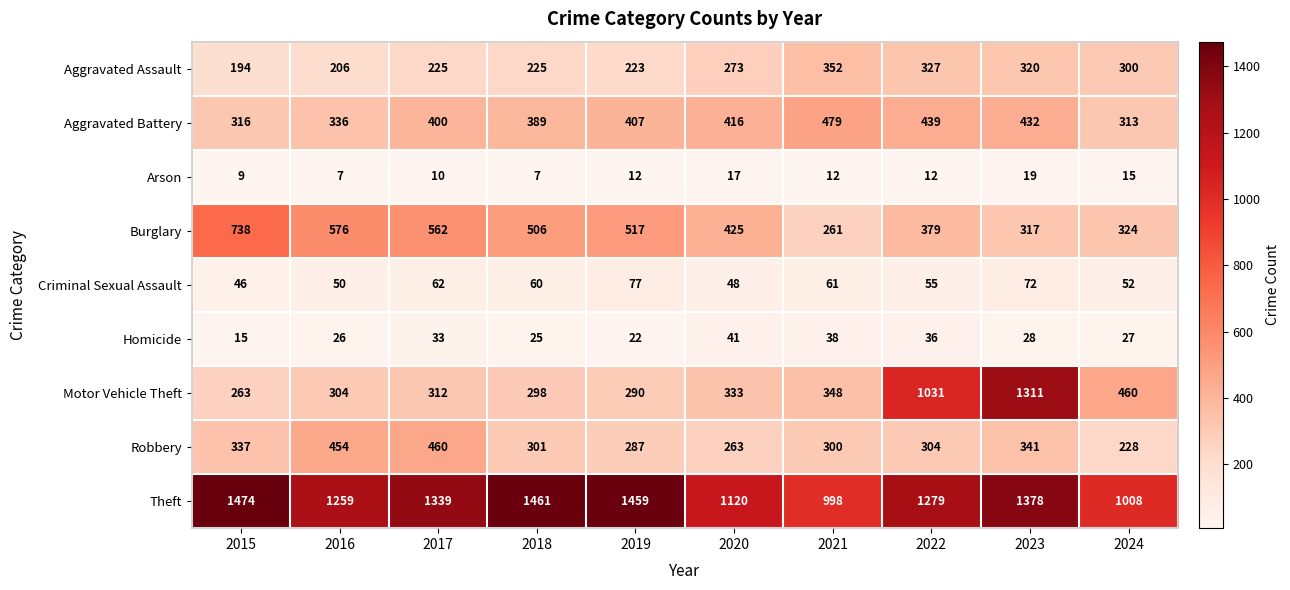

Which series has the largest range (max minus min)?

Motor Vehicle Theft